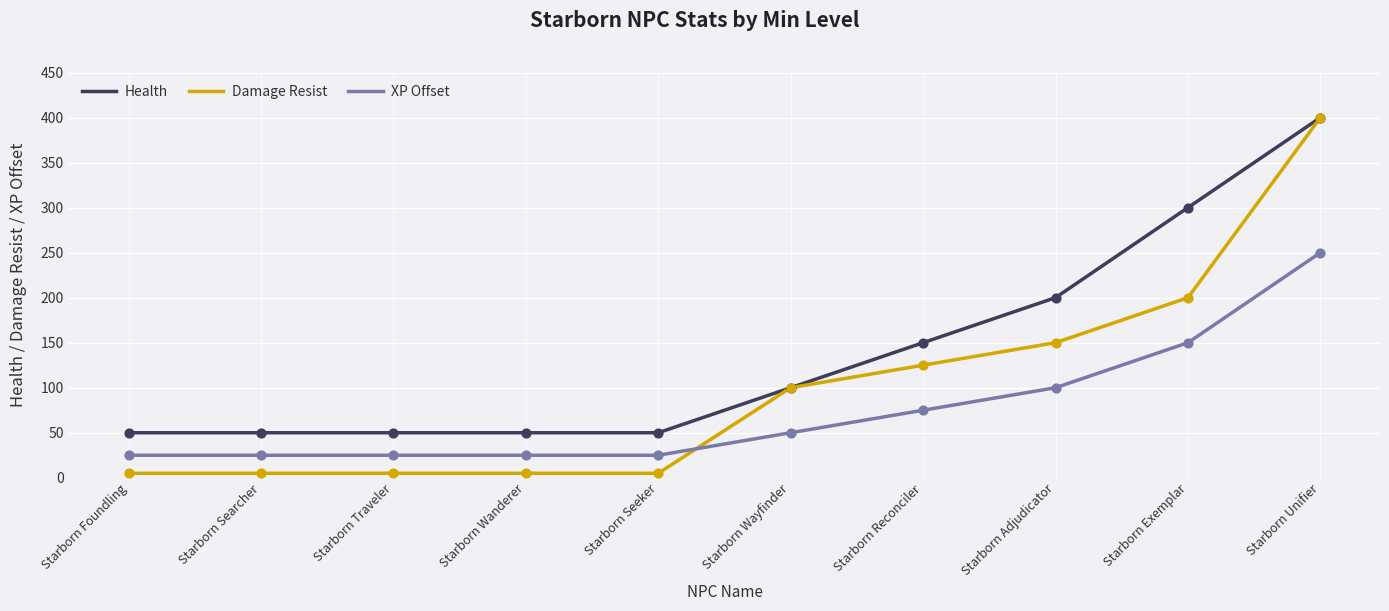

Is the value of XP Offset at Starborn Reconciler greater than the value of Damage Resist at Starborn Seeker?

Yes